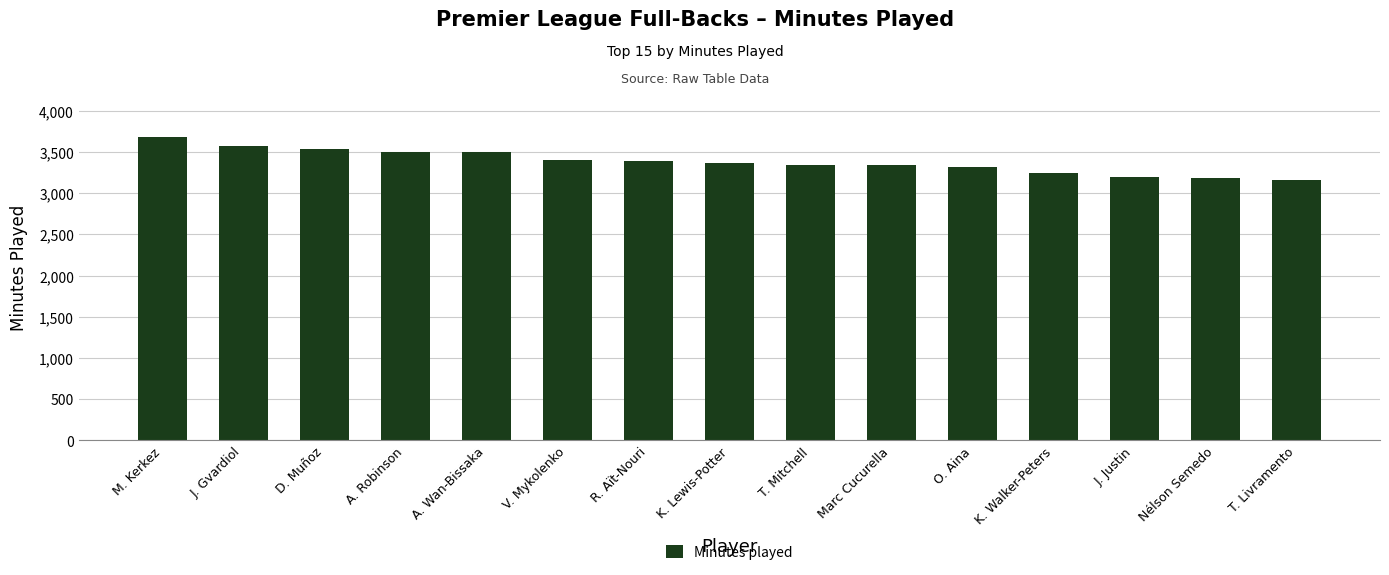

What is the label of the 10th bar from the left?

Marc Cucurella